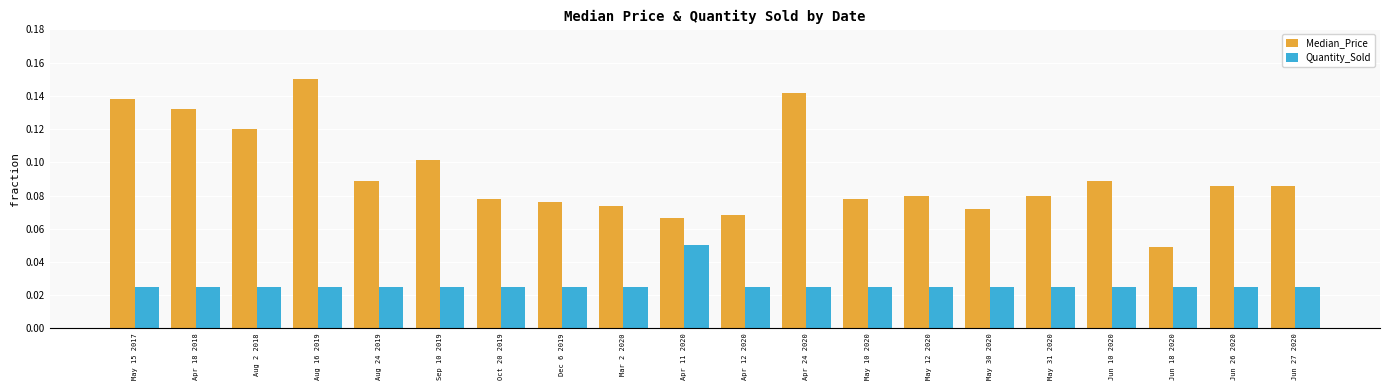

Where is Median_Price nearest to the value 0?

Jun 18 2020